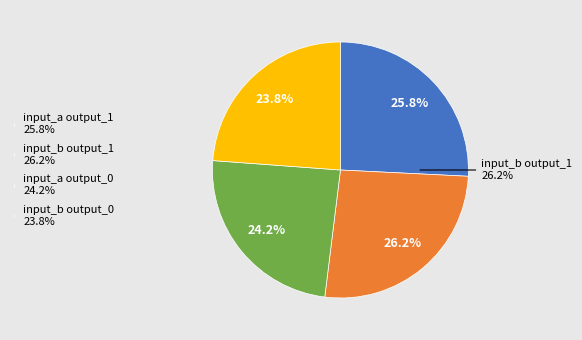

Combined, what portion of the pie is input_b output_1 and input_b output_0?

50.0%